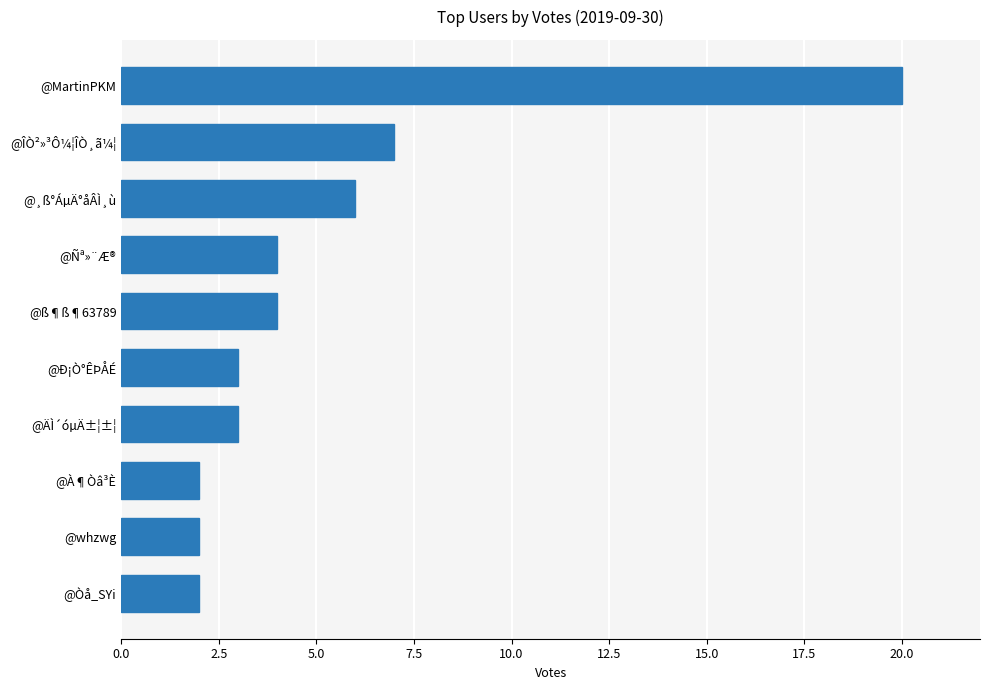

Reading bottom to top, what are all the values shown in this chart?

2	2	2	3	3	4	4	6	7	20